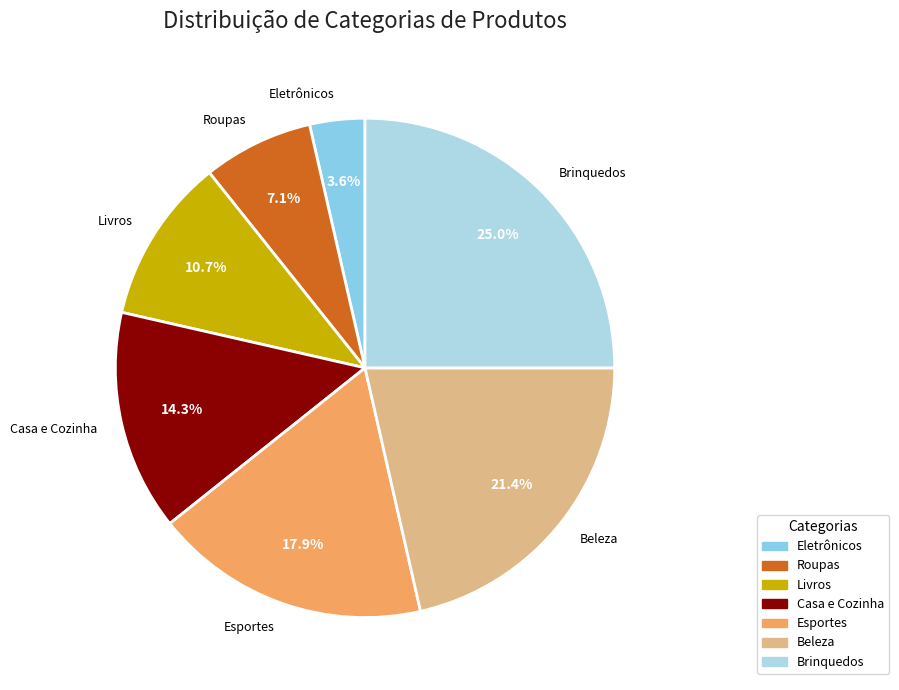

Does Brinquedos account for over 50% of the chart?

No